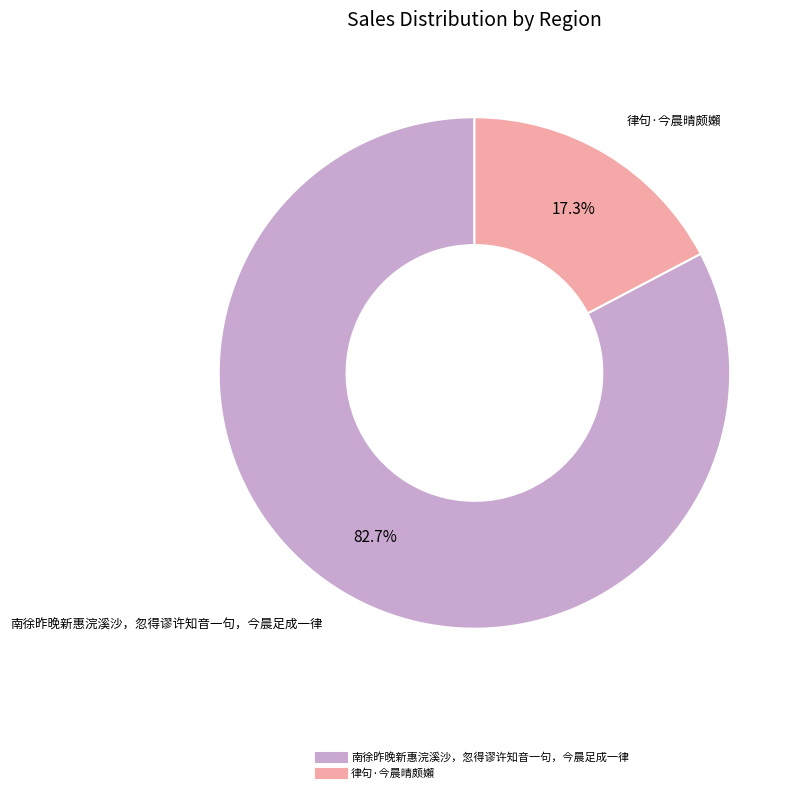

Do 南徐昨晚新惠浣溪沙，忽得谬许知音一句，今晨足成一律 and 律句·今晨晴颇嬾 together represent more than half of the pie?

Yes